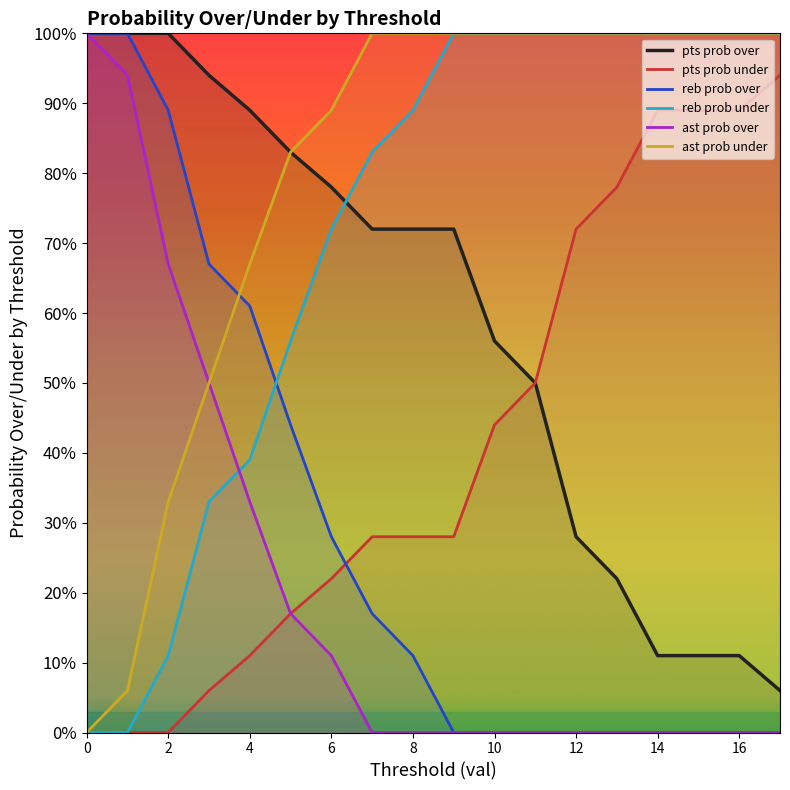

Which series has the largest total across all categories?

ast prob under